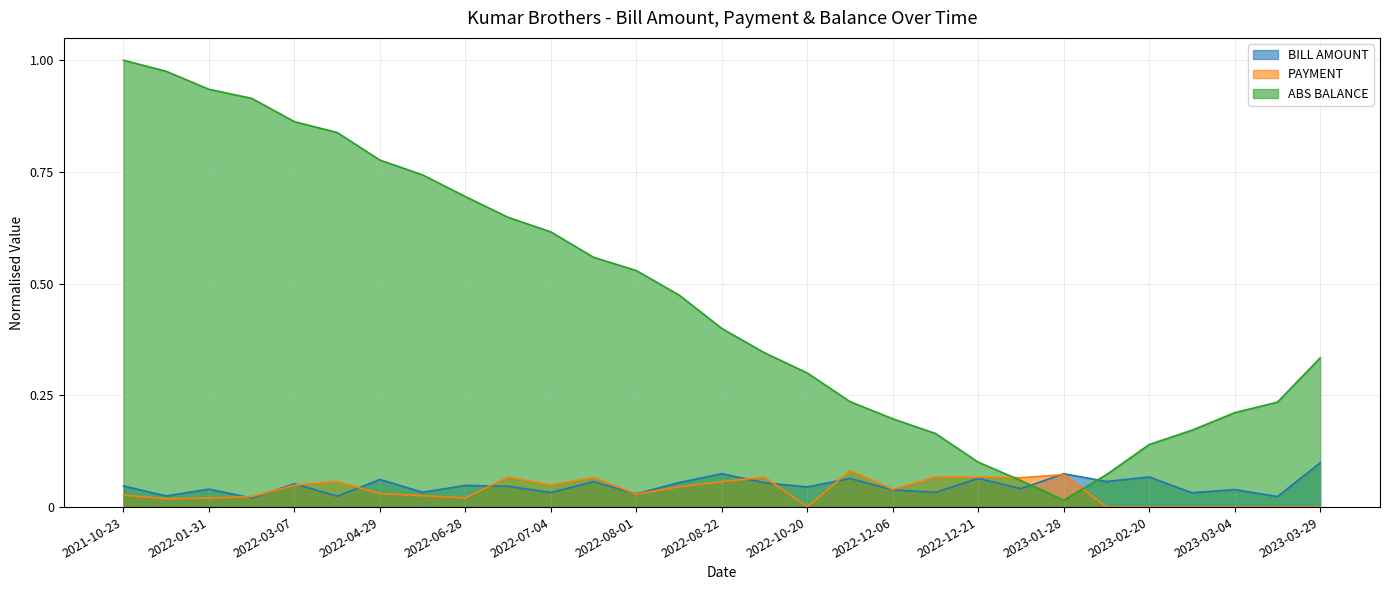

What is the value of the BILL AMOUNT point at the 18th from the left?

0.1